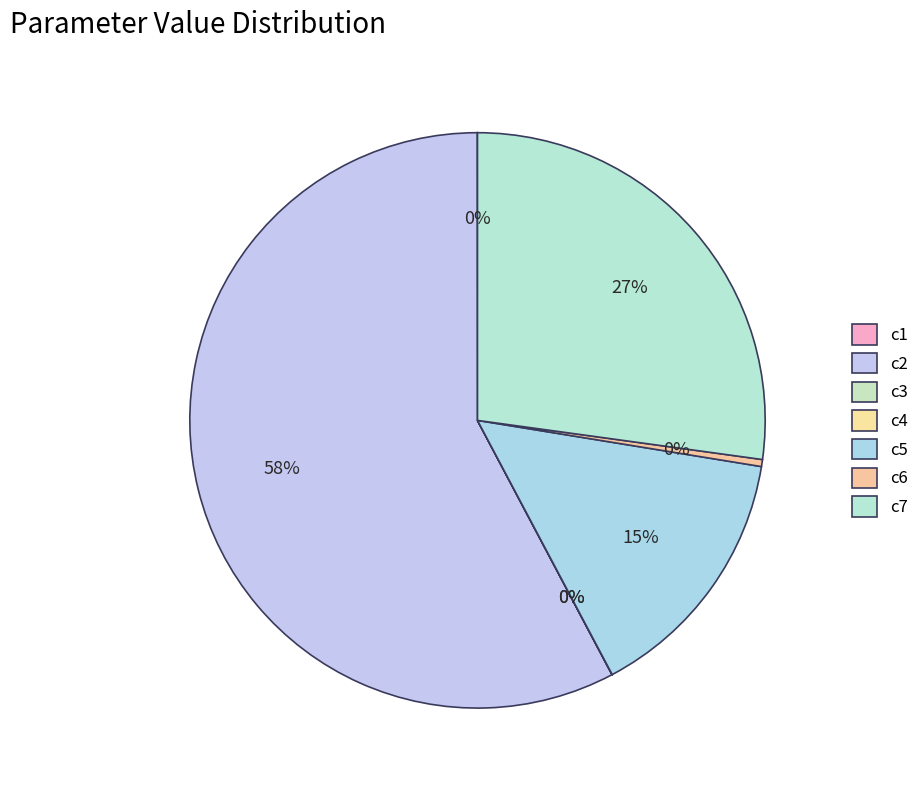

The c2 slice represents 58% of the pie. True or false?

True